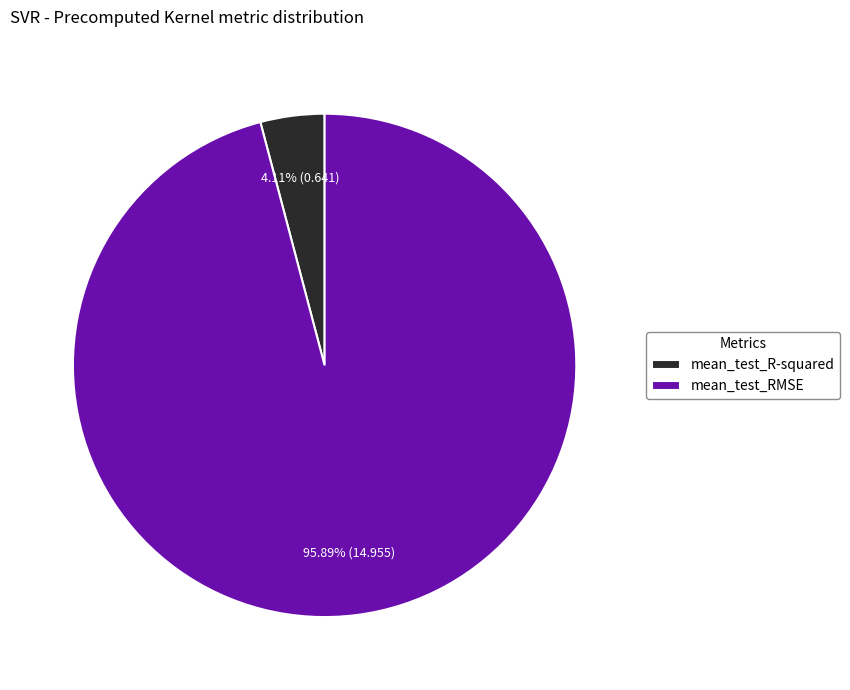

Is it true that mean_test_RMSE is 87% of the pie?

False